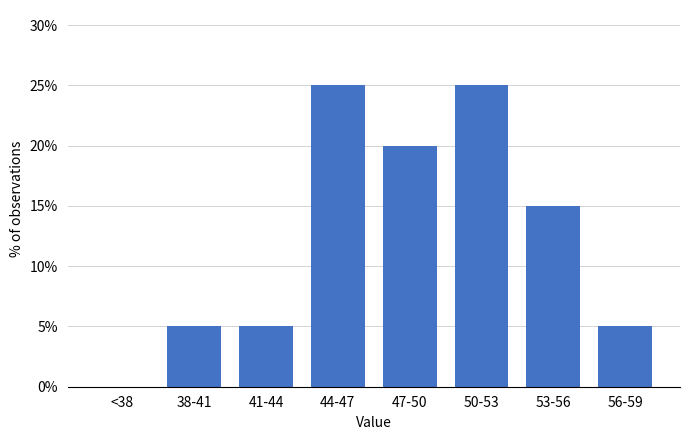

Reading left to right, list all the values displayed in this chart.

<38=0	38-41=5	41-44=5	44-47=25	47-50=20	50-53=25	53-56=15	56-59=5